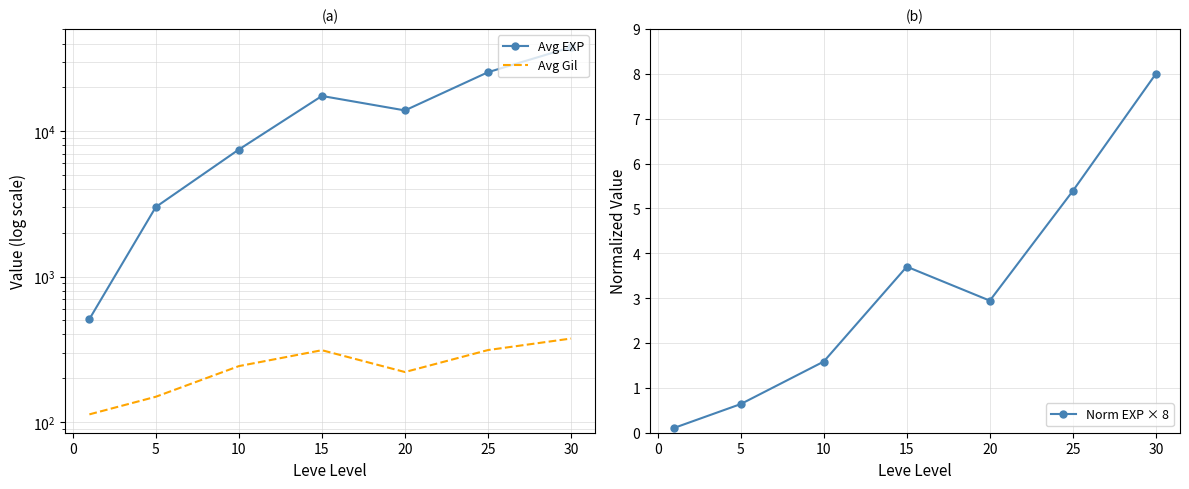

What is the greatest value displayed?

37715.0